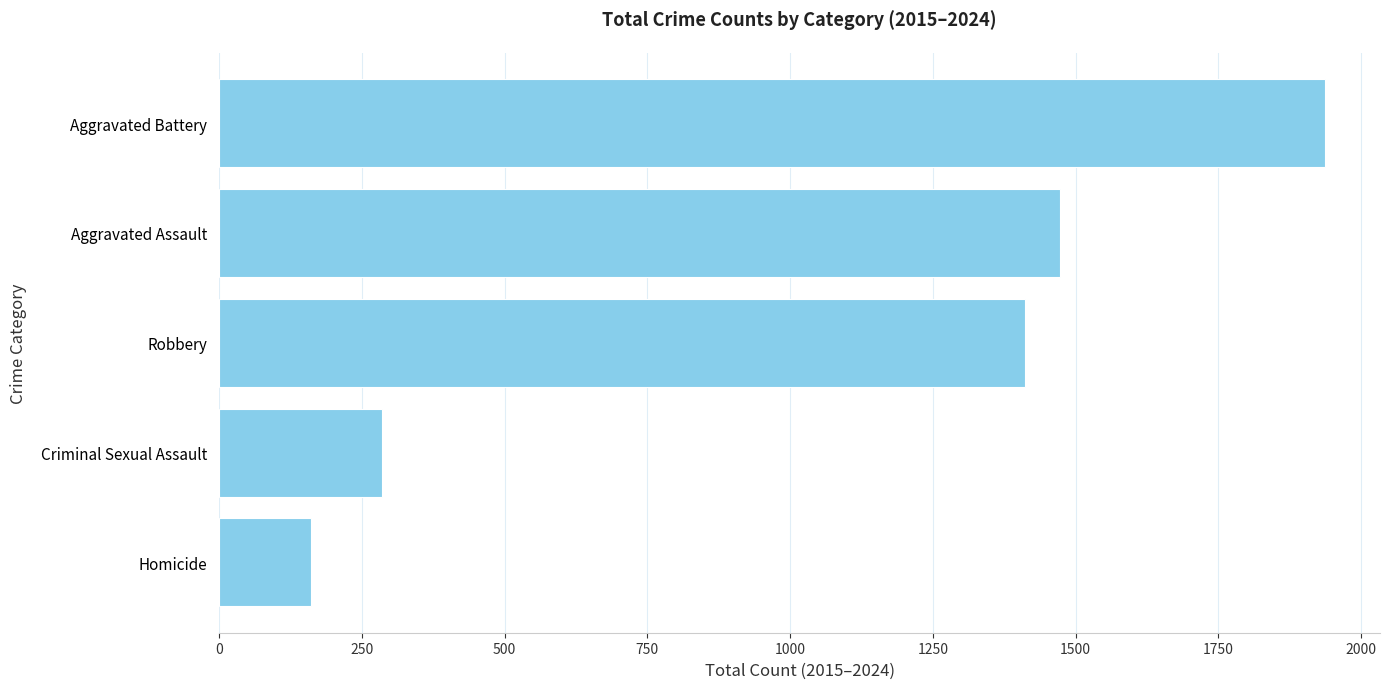

True or false: the data shows 54 at Homicide.

False